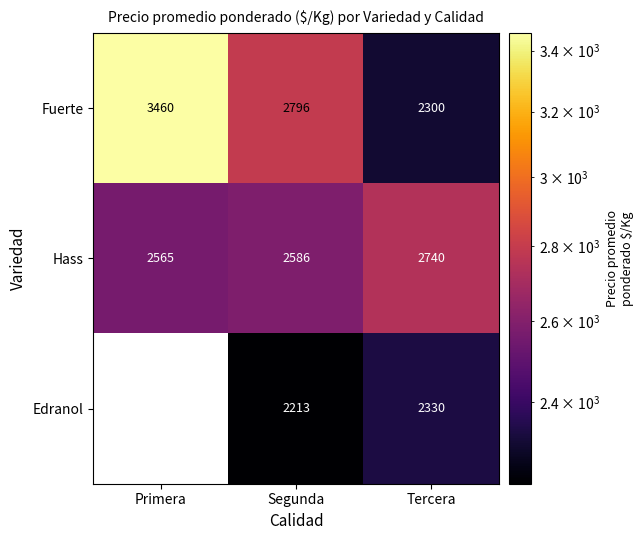

Rank the categories by Hass value from lowest to highest.

Primera, Segunda, Tercera